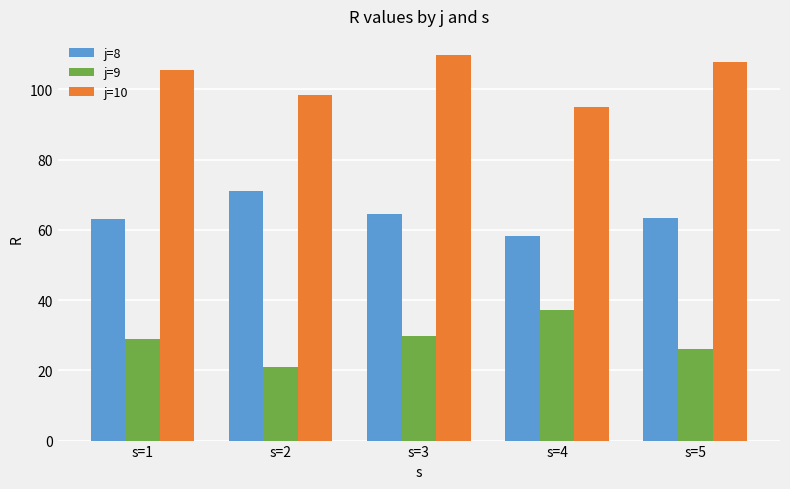

Does the chart contain any negative values?

No